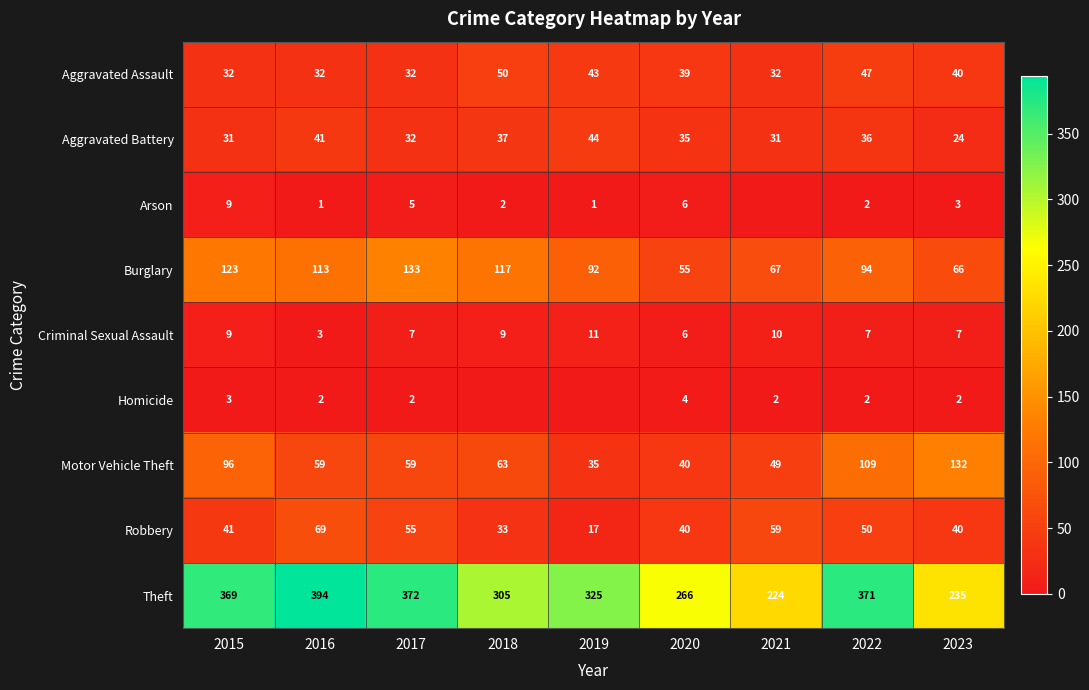

How many distinct data groups are displayed?

9